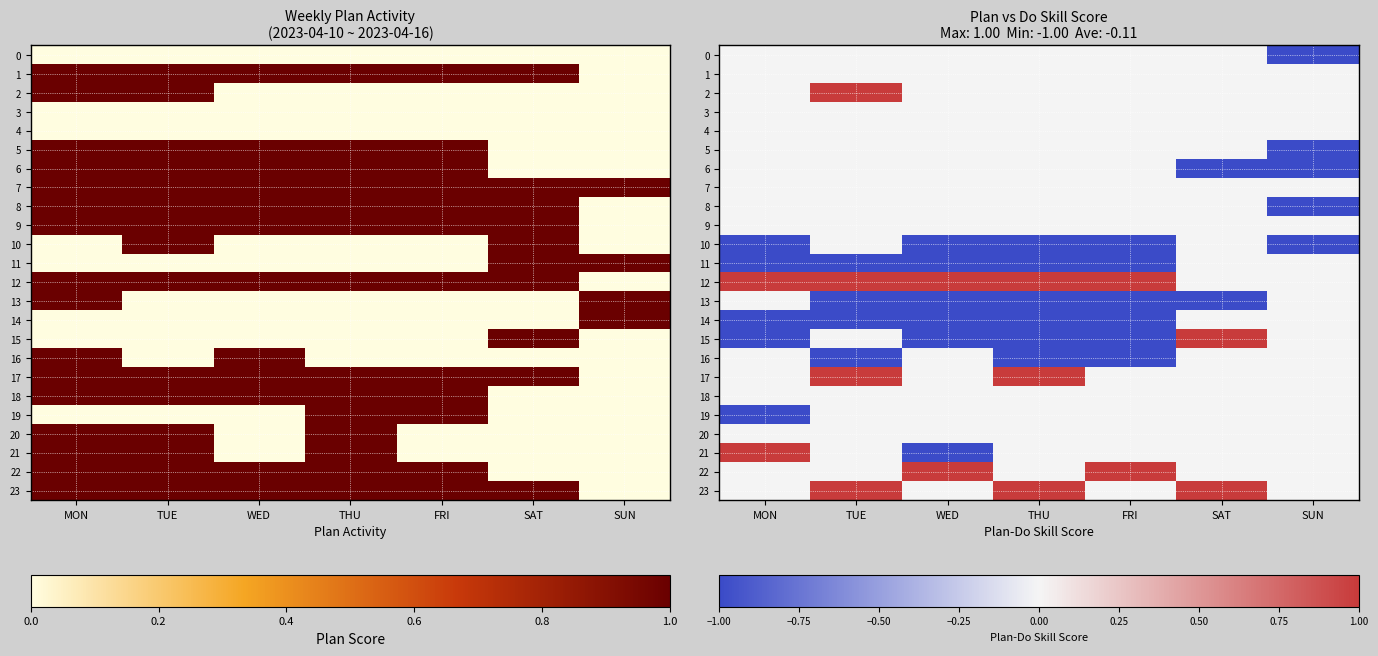

At which label is 22 closest to 0?

MON